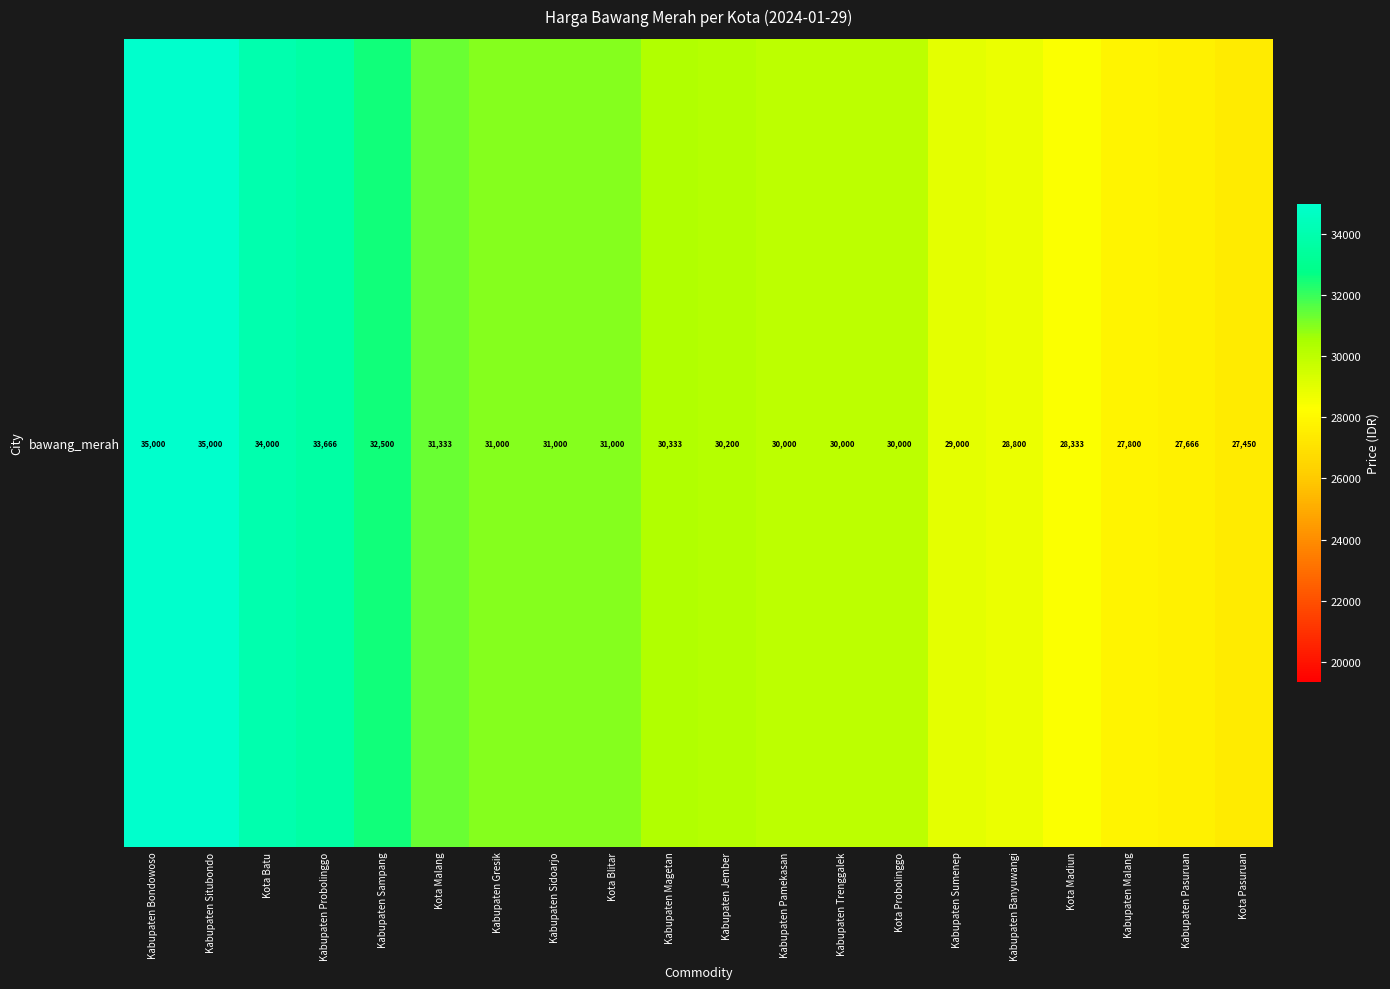

Reading left to right, extract all data points from this chart.

35000	35000	34000	33666	32500	31333	31000	31000	31000	30333	30200	30000	30000	30000	29000	28800	28333	27800	27666	27450